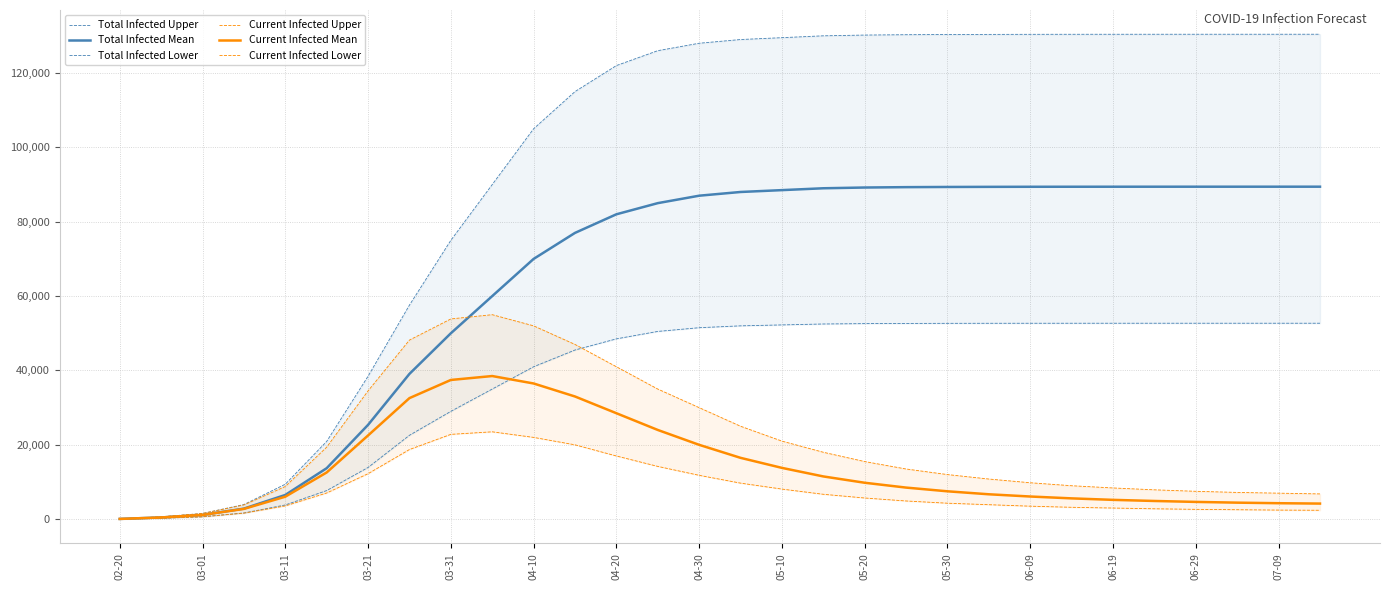

True or false: Current Infected Lower and Total Infected Mean intersect in this chart.

False